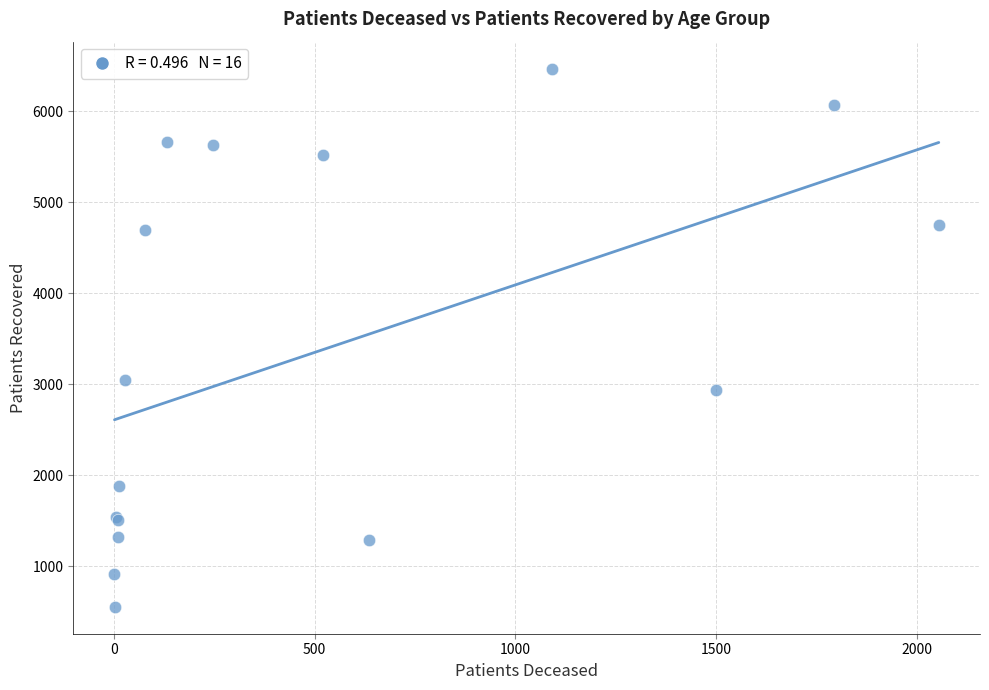

What Y value in the scatter plot is closest to 3510?

3047